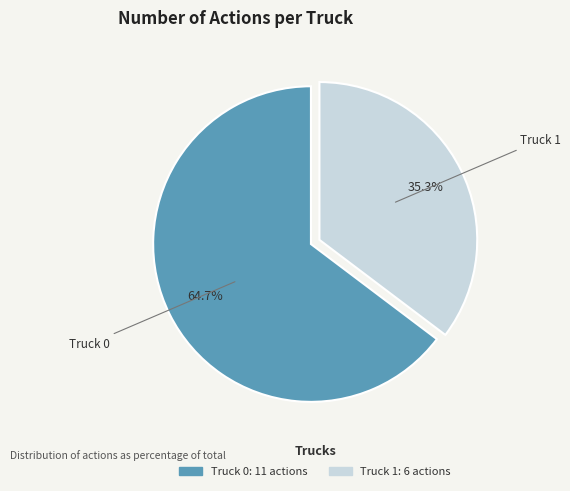

Rank the categories by value from highest to lowest.

Truck 0, Truck 1